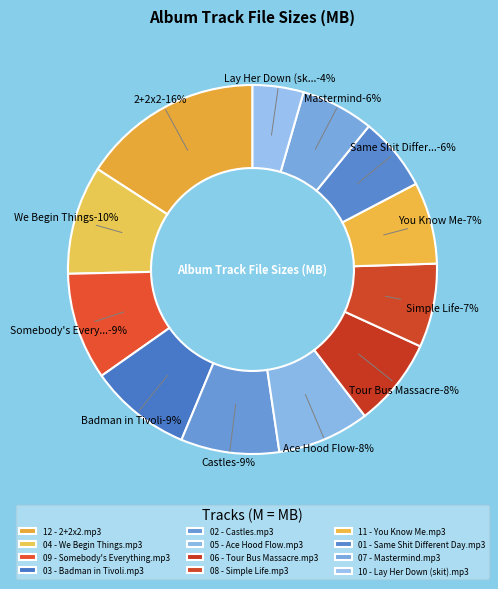

To the nearest percent, what is the difference between the 11 - You Know Me.mp3 and 01 - Same Shit Different Day.mp3 slice percentages?

1%